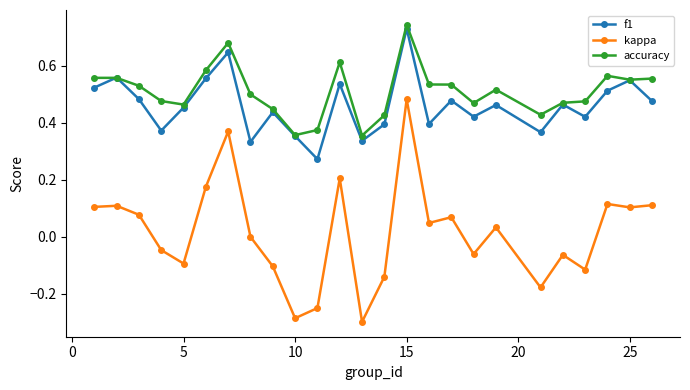

How many interior local valleys does the f1 series have?

8